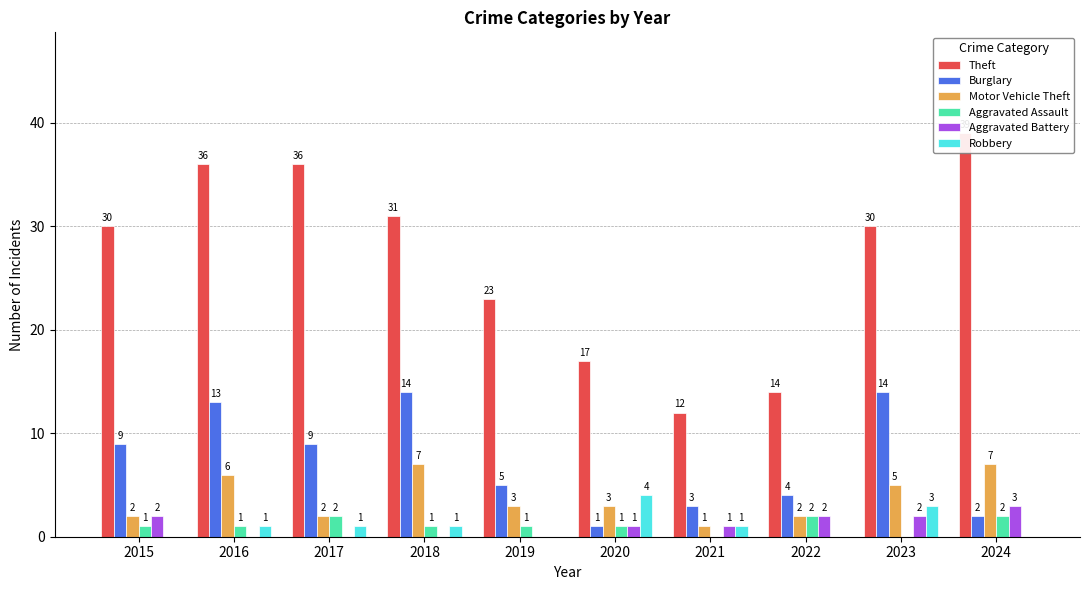

Which has a higher value, 2016 or 2015?

2016